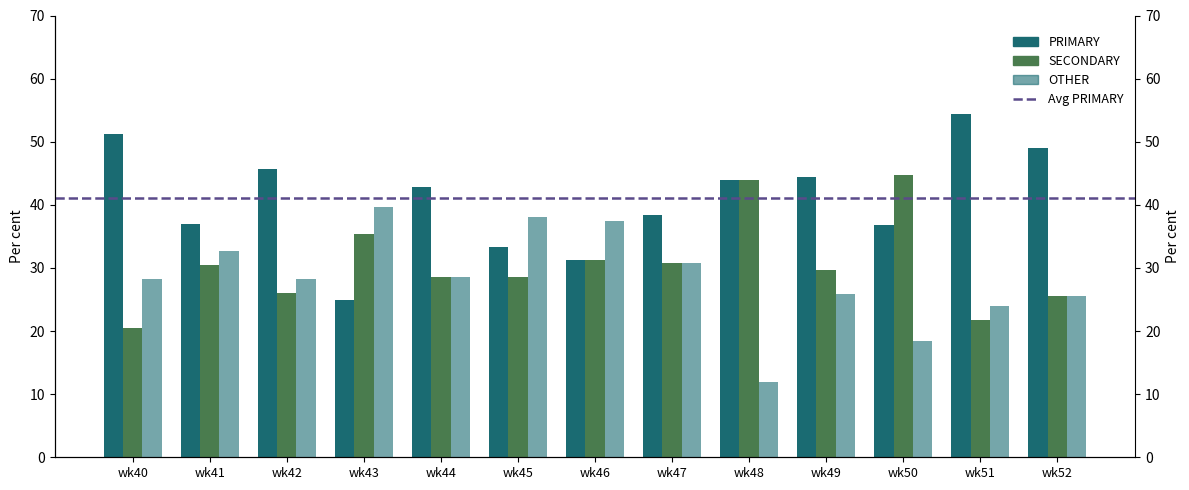

What is the difference between the highest and lowest values at wk43?

14.6